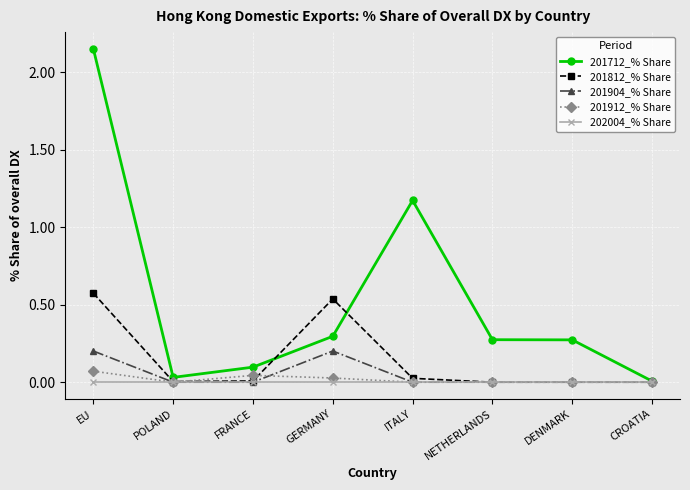

What is the difference between the maximum and minimum values in the 201904_% Share series?

0.2